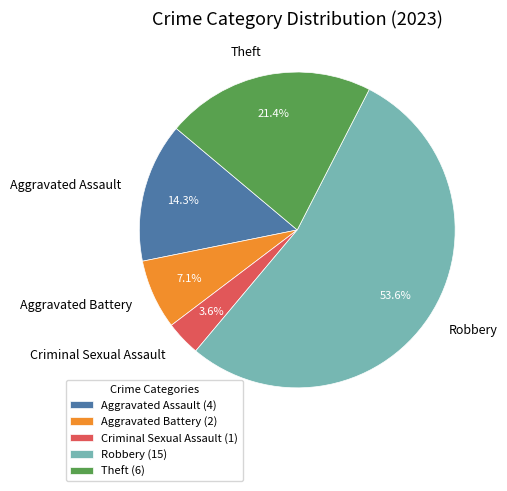

Does any single category account for the majority?

Yes